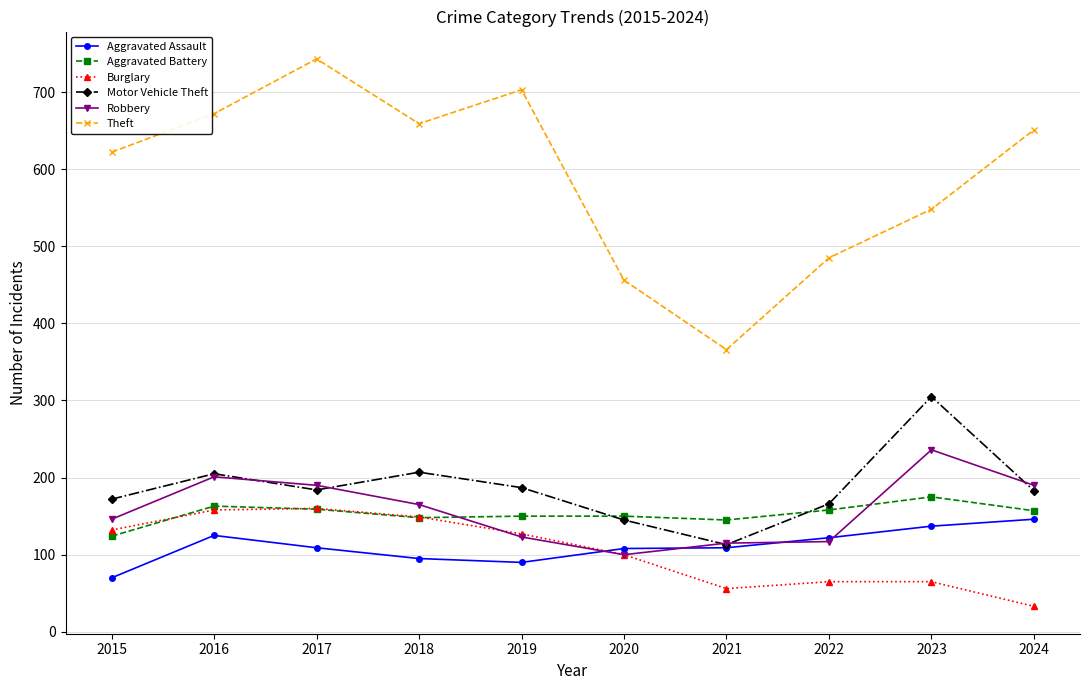

What is the difference between the maximum and minimum values in the Motor Vehicle Theft series?

192